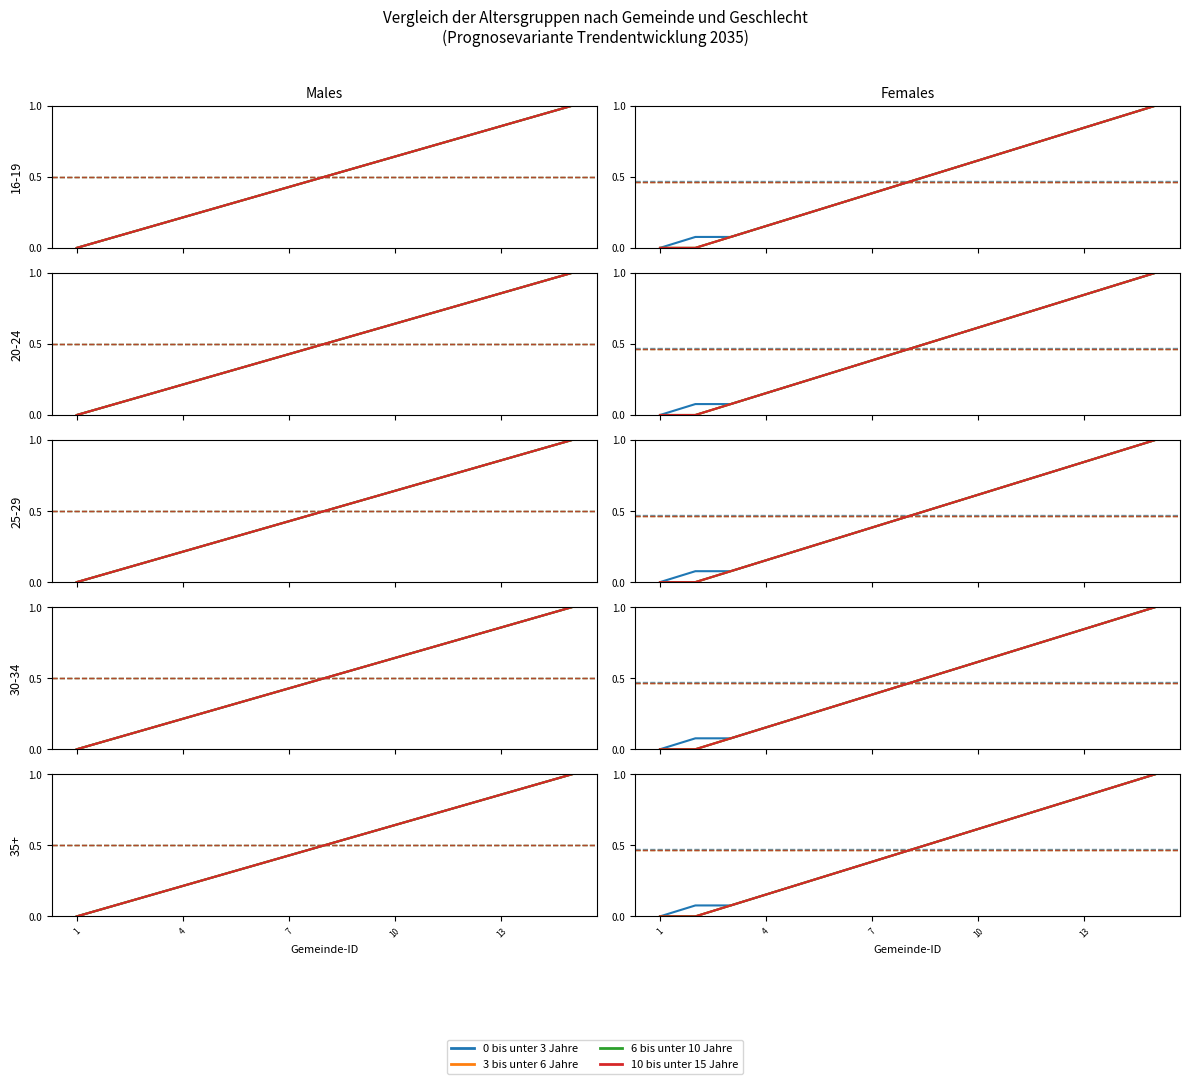

The 6 bis unter 10 Jahre series shows 0.4 at 13. True or false?

False